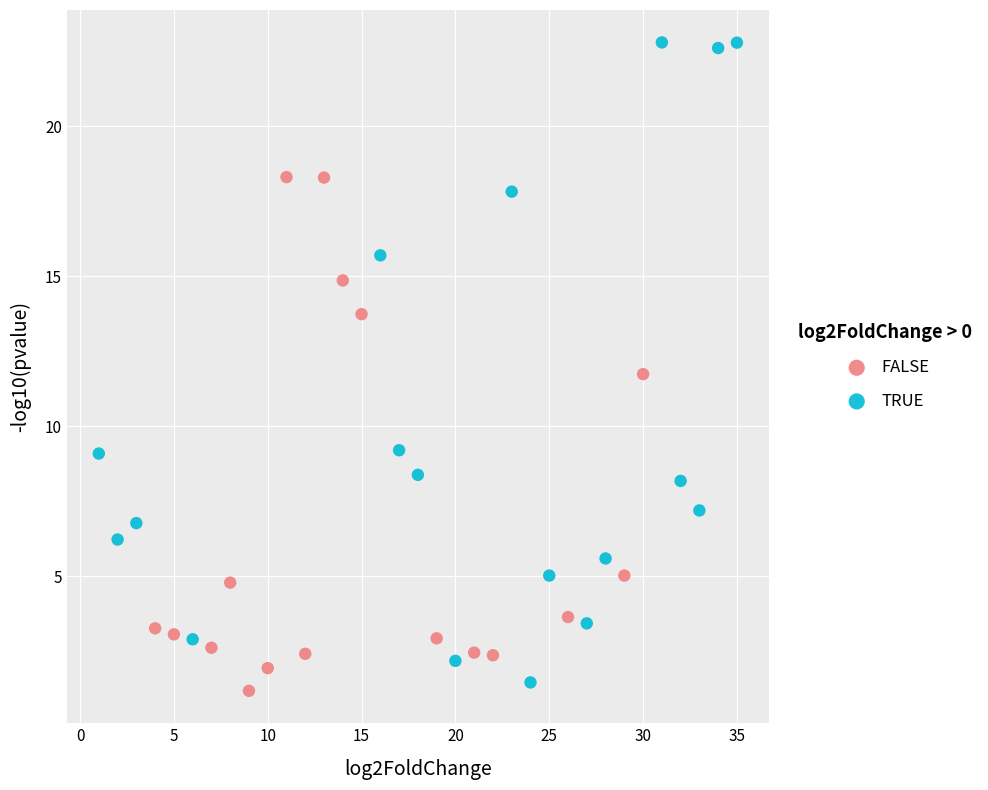

What are all the series names shown in the legend?

FALSE, TRUE